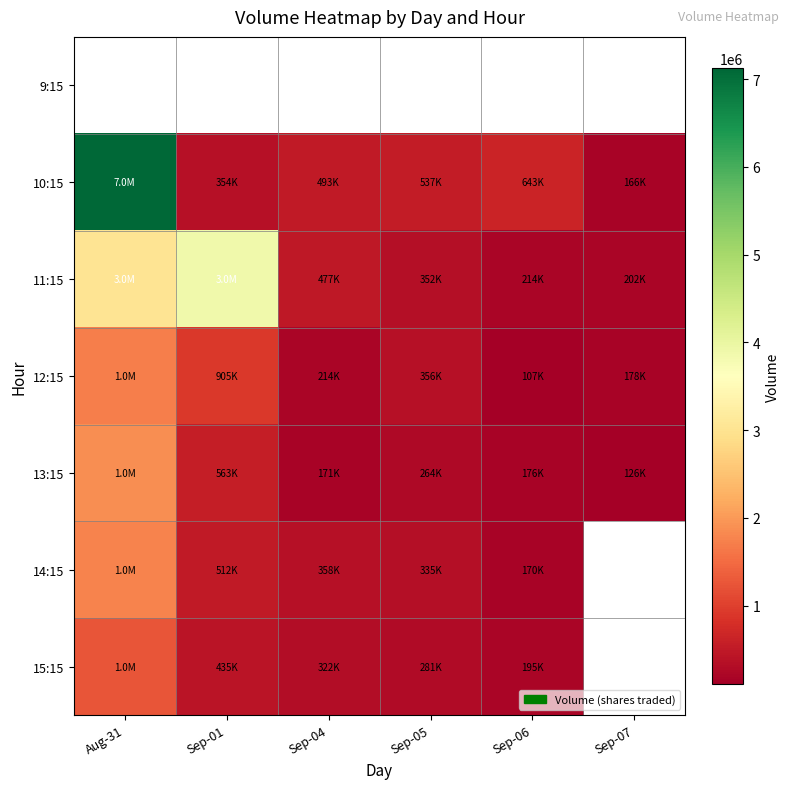

At which label does 14:15 first exceed 358466?

Aug-31